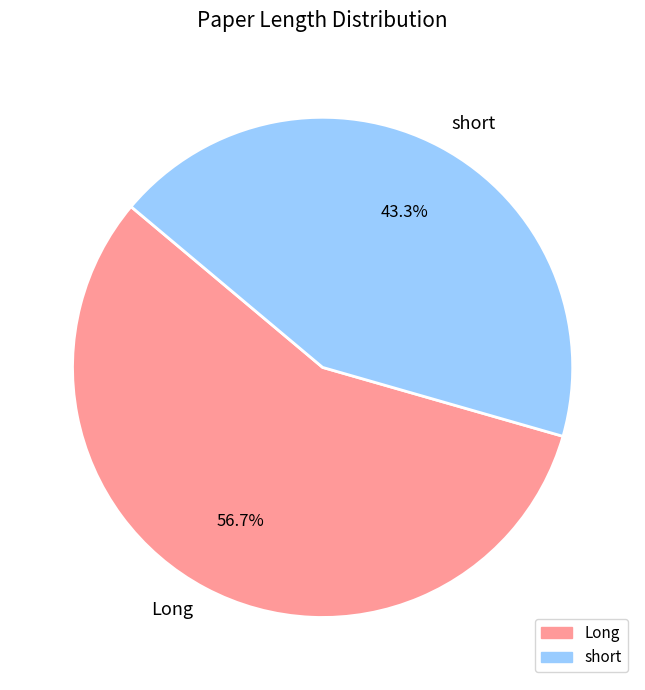

What percentage is NOT represented by Long?

43.3%